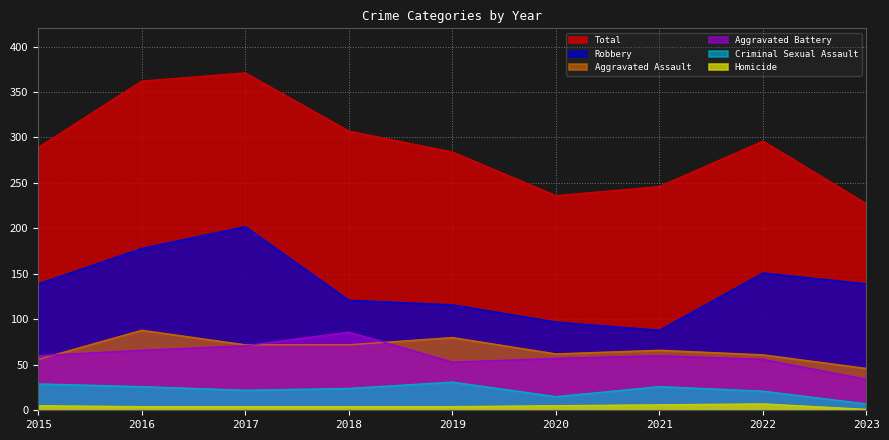

Is it true that Robbery equals 202 at 2017?

True